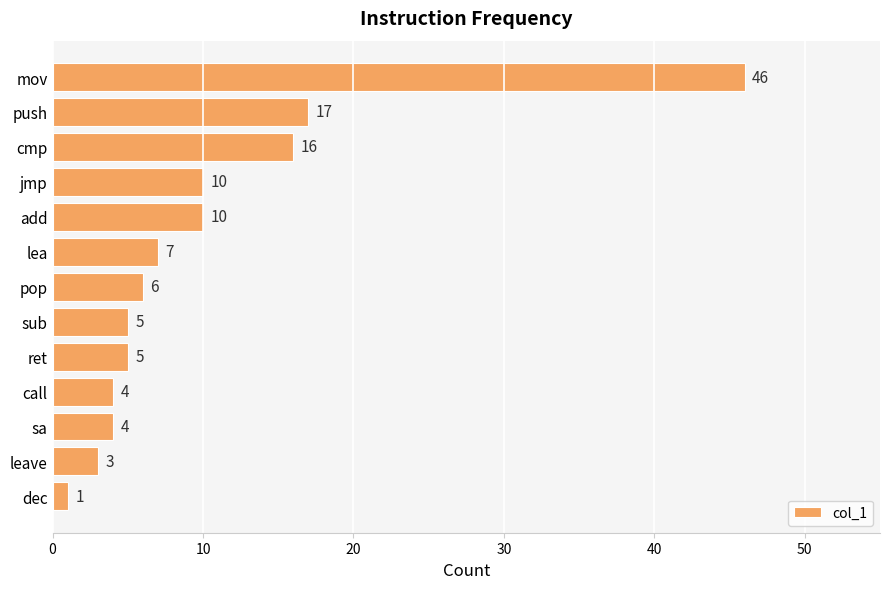

What is the value of the 9th bar from the top?

5